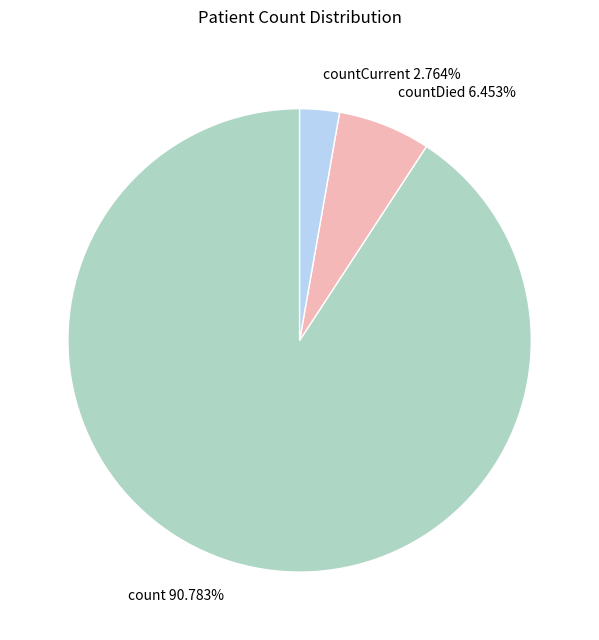

To the nearest percent, what percentage of the pie is countDied?

6%